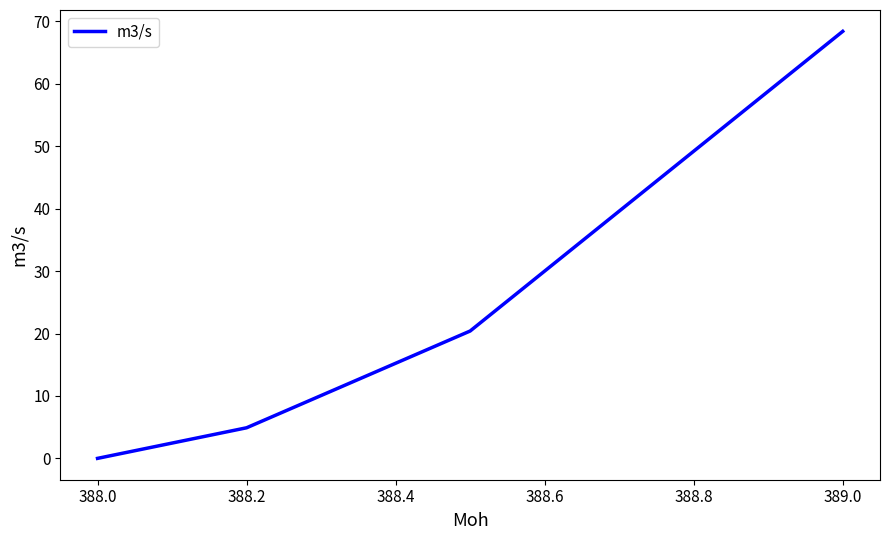

True or false: there are more than 1 points higher than both neighbors.

False